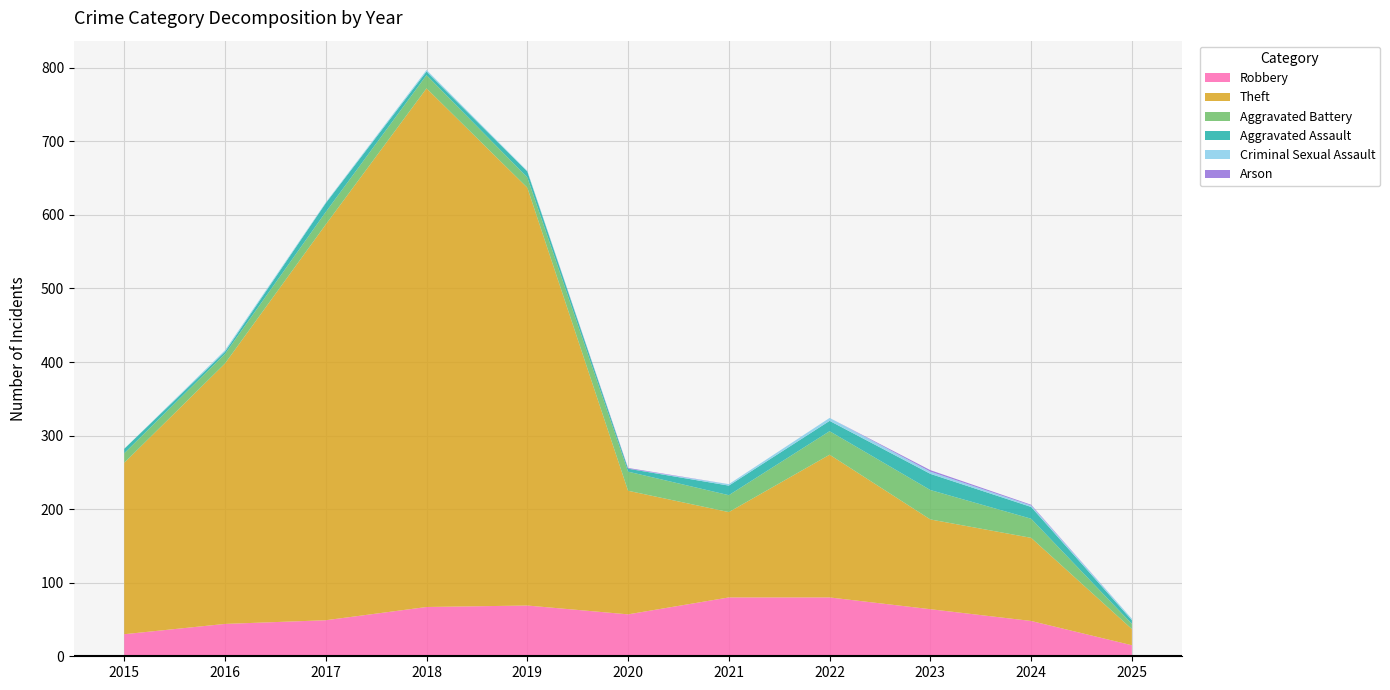

Reading left to right, transcribe all the data shown in this chart.

Robbery: 2015=30	2016=44	2017=49	2018=67	2019=69	2020=57	2021=80	2022=80	2023=64	2024=48	2025=15
Theft: 2015=233	2016=354	2017=538	2018=705	2019=568	2020=168	2021=116	2022=194	2023=122	2024=113	2025=22
Aggravated Battery: 2015=13	2016=13	2017=17	2018=18	2019=14	2020=26	2021=23	2022=32	2023=40	2024=26	2025=7
Aggravated Assault: 2015=6	2016=3	2017=12	2018=5	2019=8	2020=4	2021=13	2022=14	2023=22	2024=16	2025=5
Criminal Sexual Assault: 2015=0	2016=2	2017=1	2018=2	2019=1	2020=0	2021=2	2022=4	2023=3	2024=2	2025=2
Arson: 2015=0	2016=0	2017=0	2018=0	2019=0	2020=1	2021=0	2022=0	2023=2	2024=1	2025=0